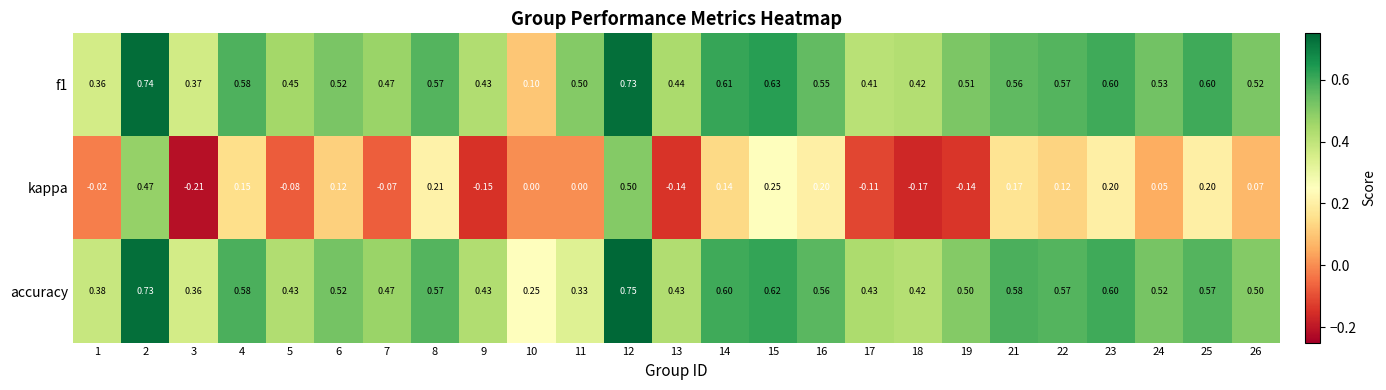

At how many categories does at least one series exceed 0?

25